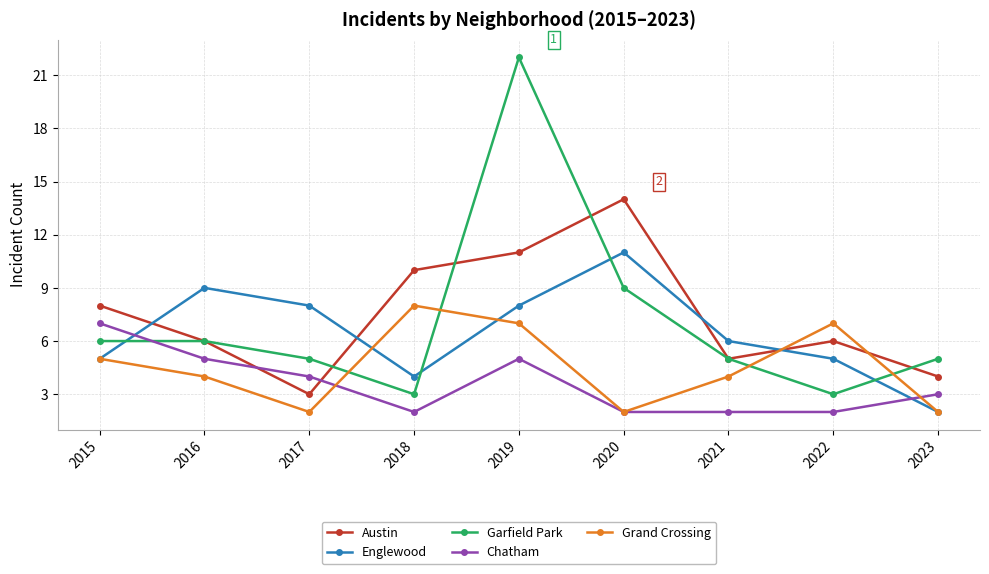

The Austin series shows 20 at 2019. True or false?

False